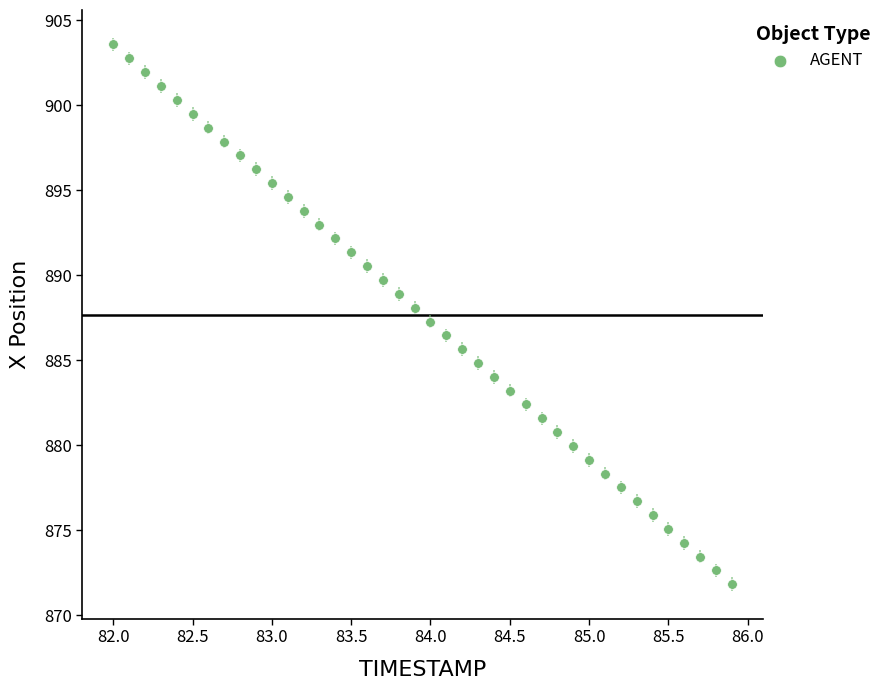

What is the range of X values (max minus min)?

3.9